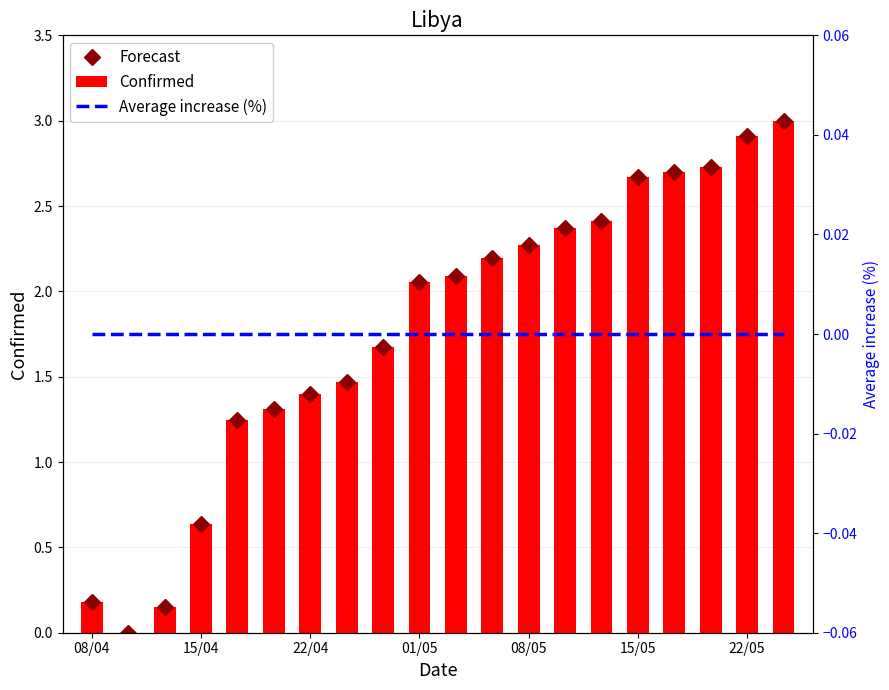

Are the bars grouped side by side (vs. stacked)?

Yes